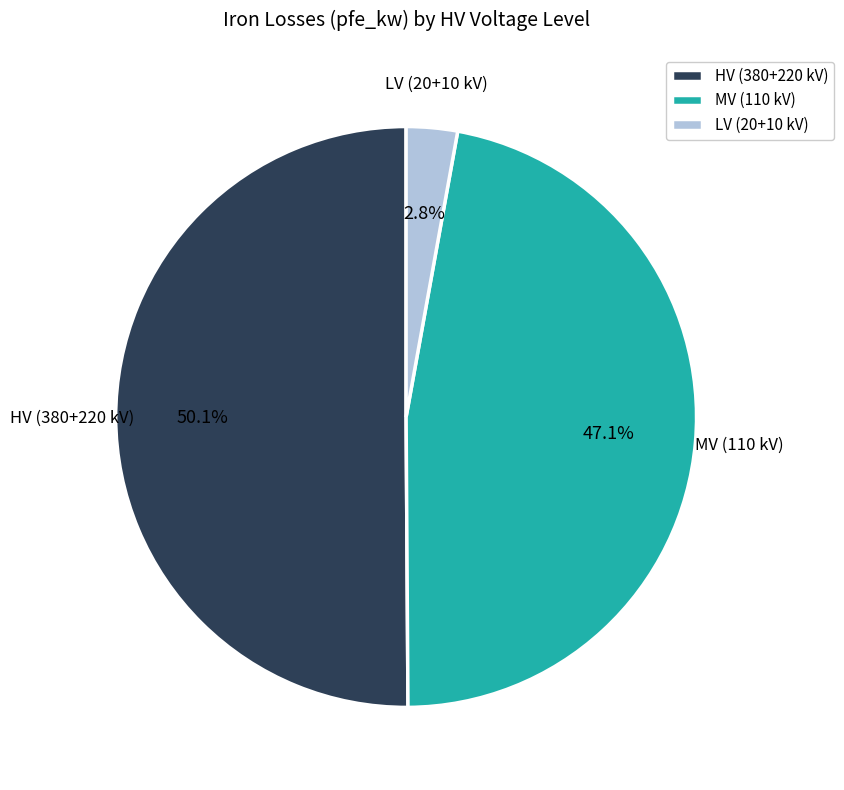

Which category has the biggest portion of the pie?

HV (380+220 kV)